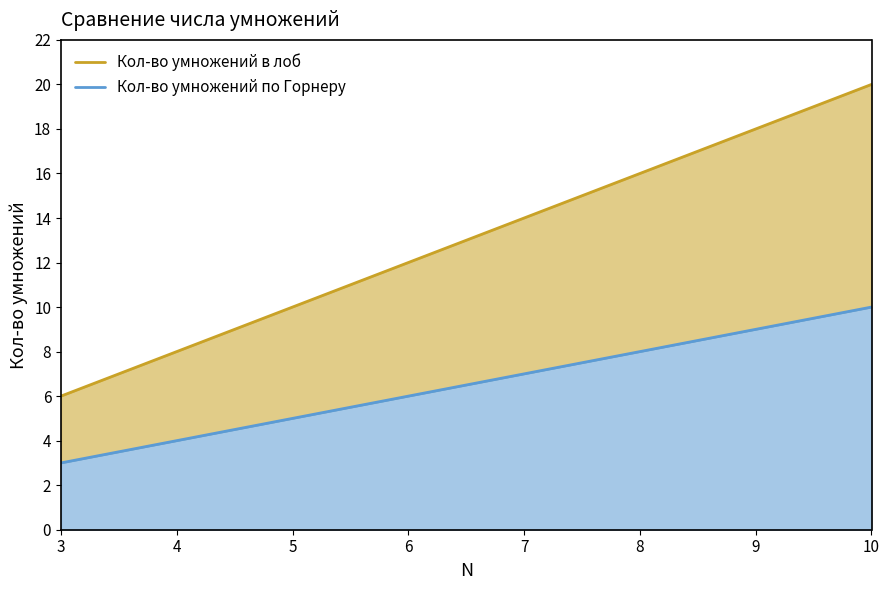

Which series has the largest range (max minus min)?

Кол-во умножений в лоб